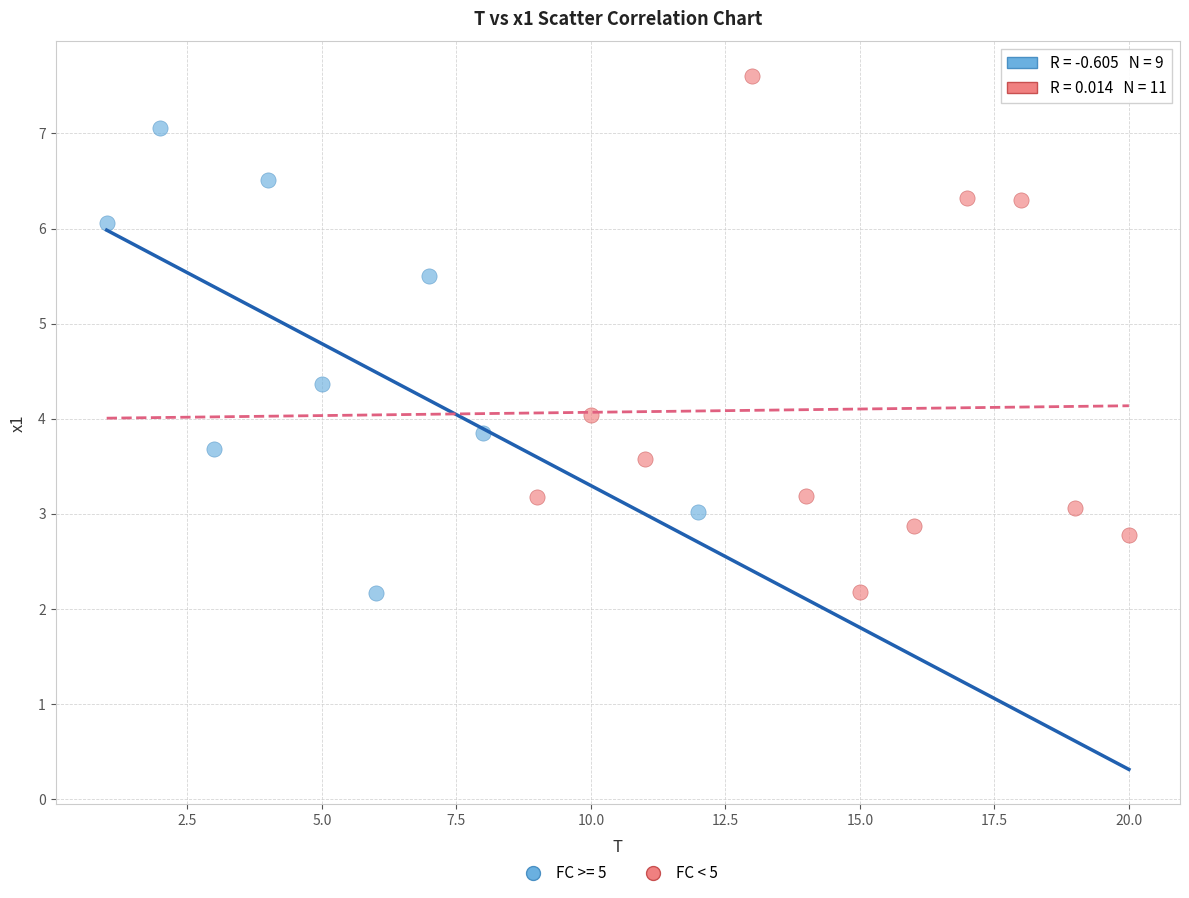

Which series reaches the maximum Y coordinate?

FC < 5